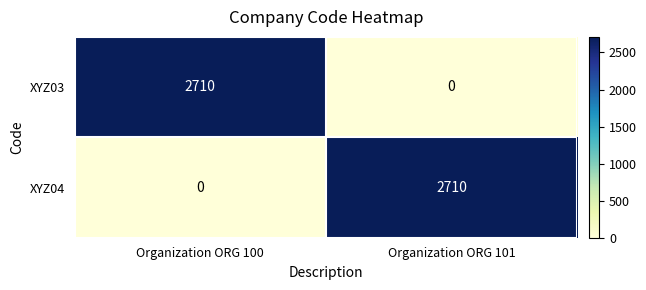

What is the sum of all XYZ03 values?

2710